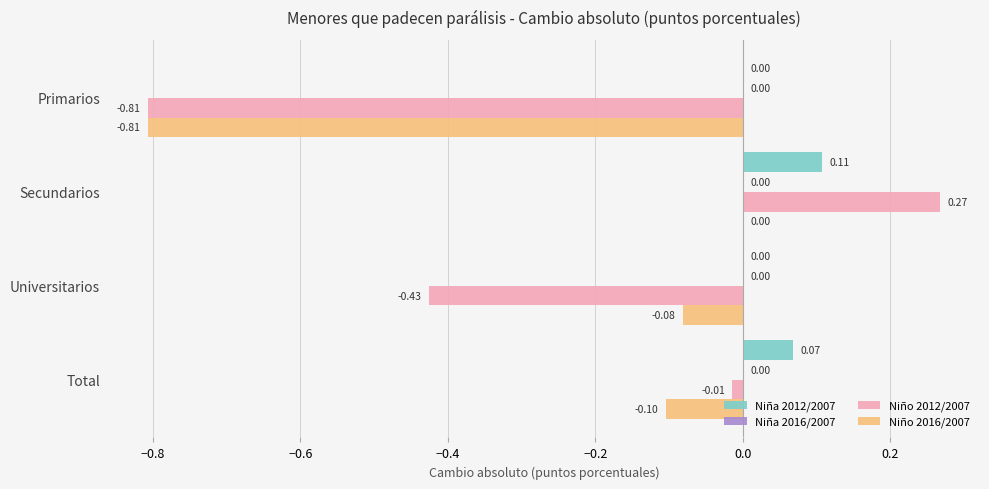

What is the sum of all Niño 2016/2007 values?

-1.0